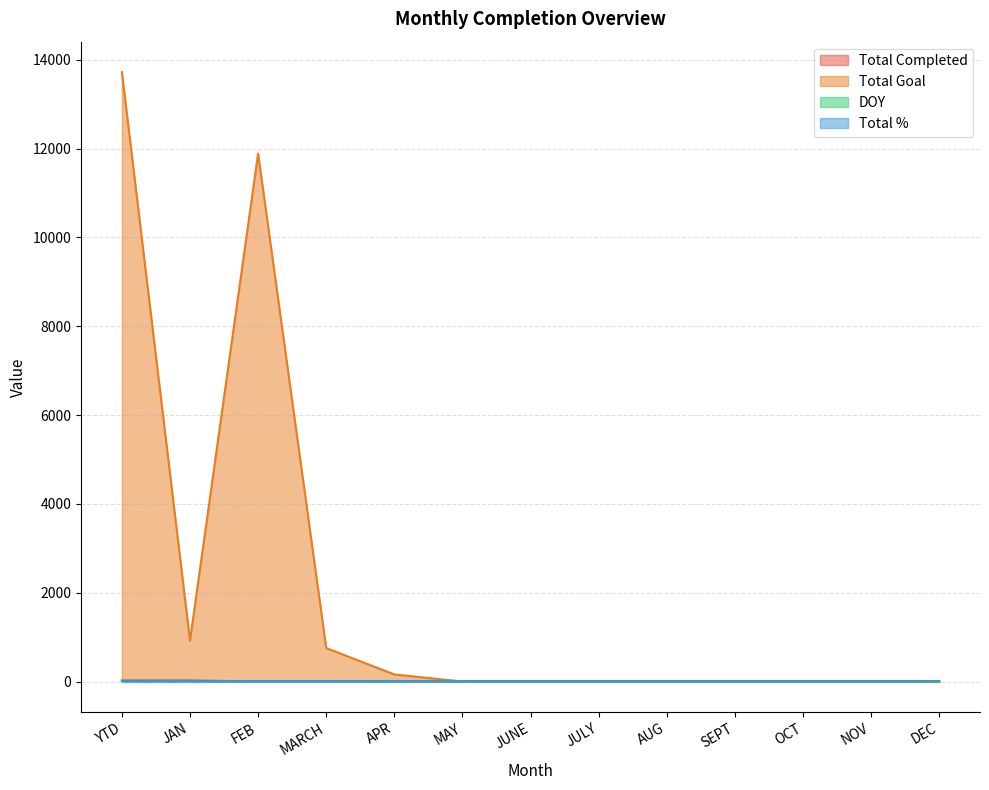

At how many categories does at least one series exceed 11602?

2